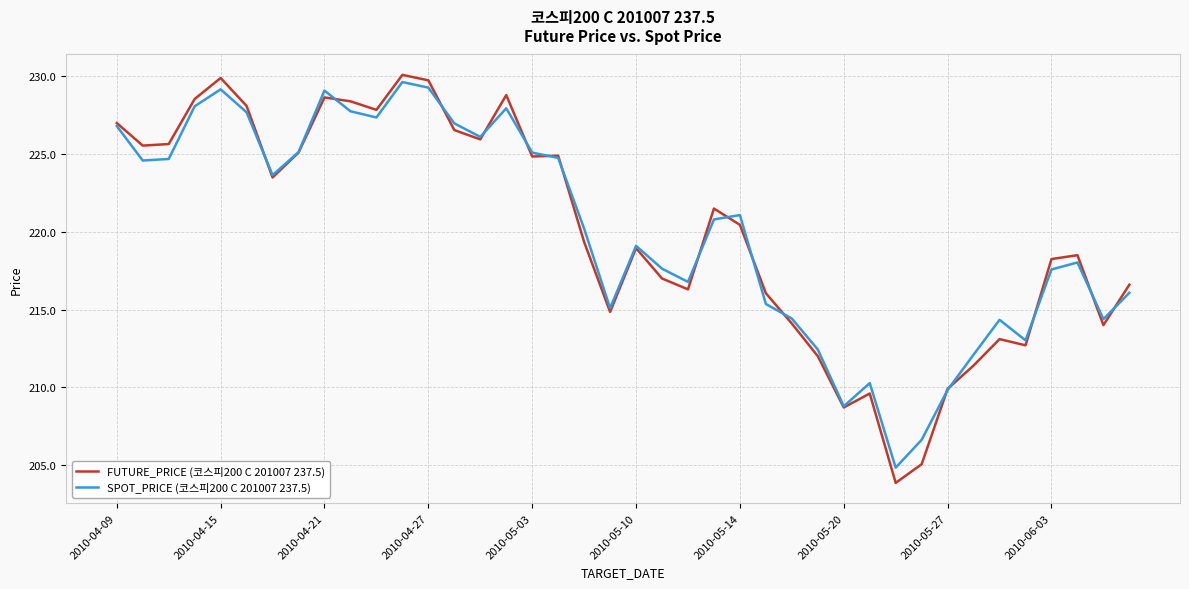

Which series has the largest range (max minus min)?

FUTURE_PRICE (코스피200 C 201007 237.5)